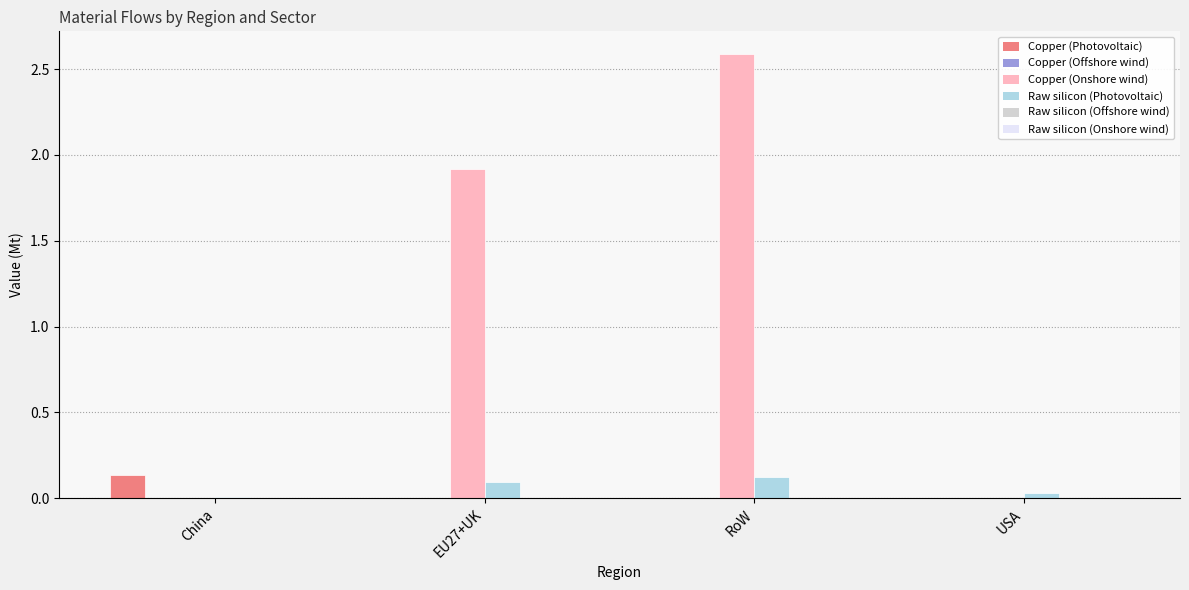

How many data points does each series have?

4